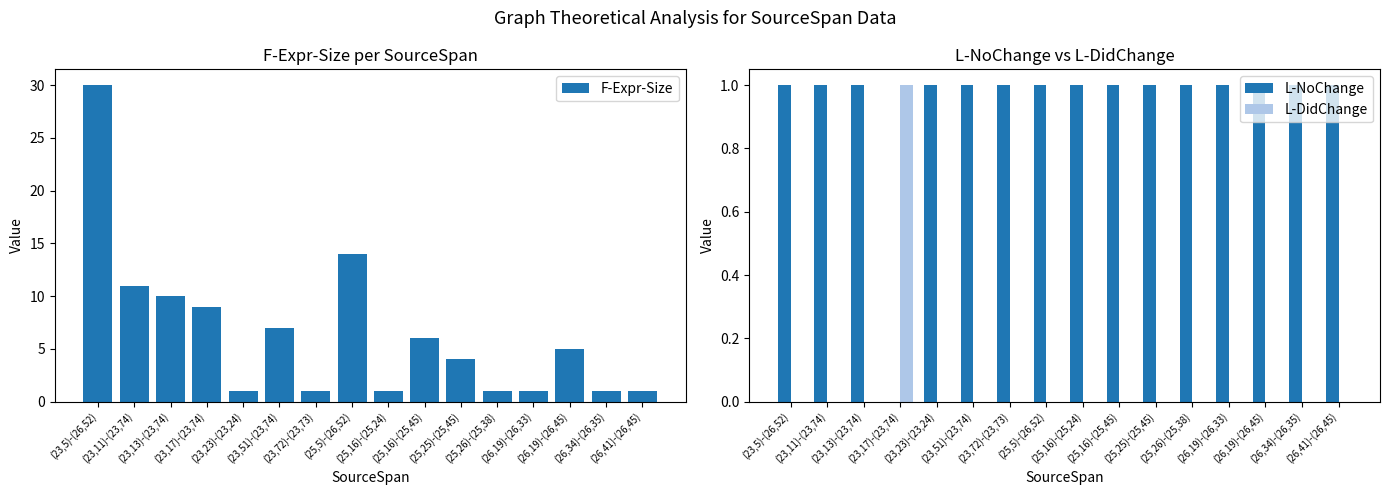

Rank the series by their maximum value, from lowest to highest.

L-NoChange, L-DidChange, F-Expr-Size